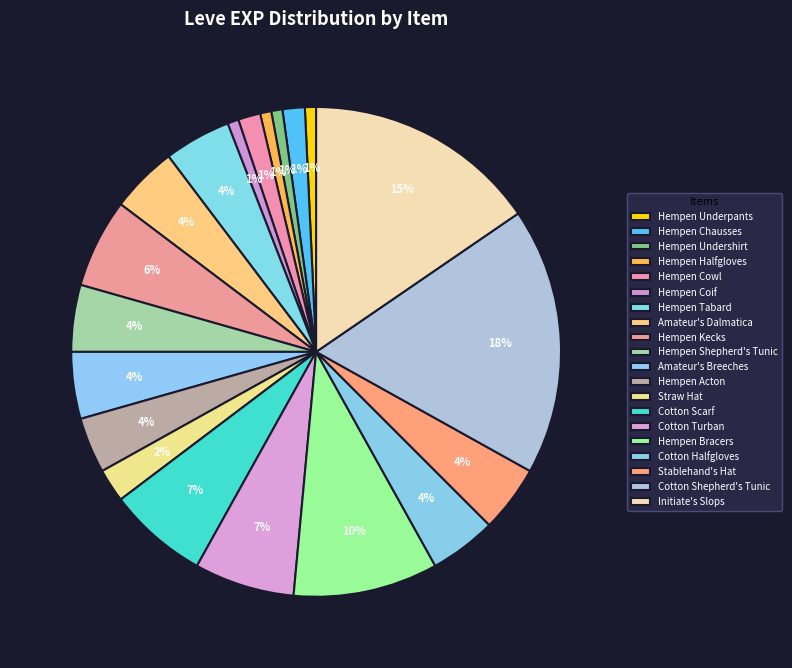

The Hempen Shepherd's Tunic slice represents 11% of the pie. True or false?

False